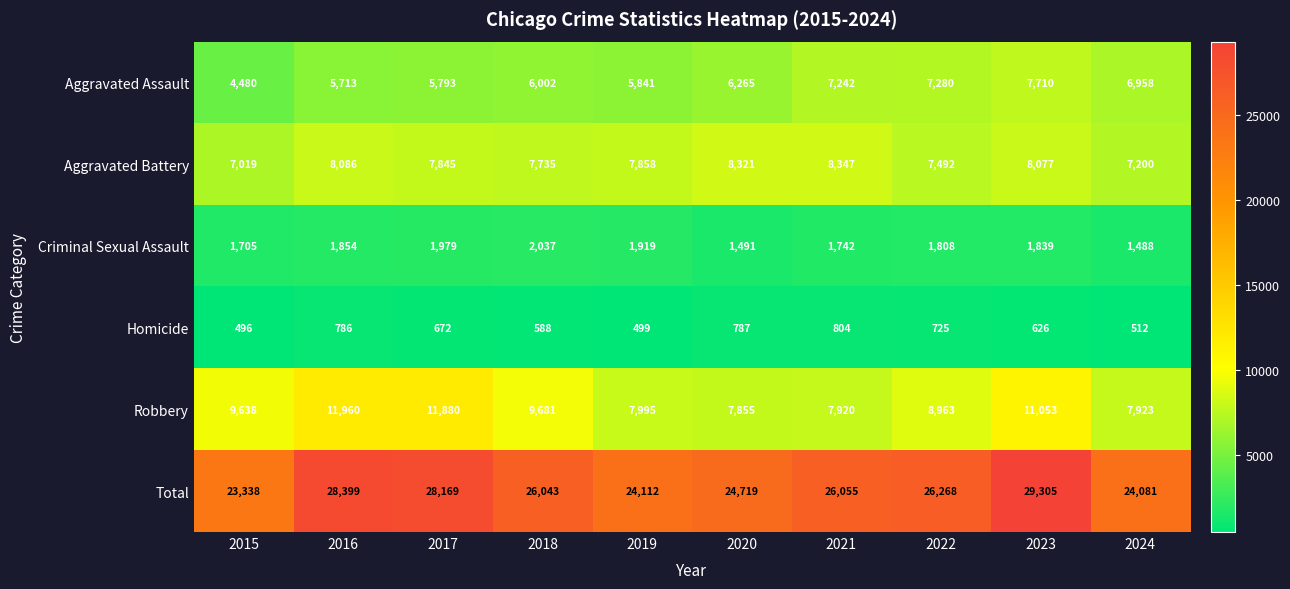

The Robbery series shows 21082 at 2016. True or false?

False